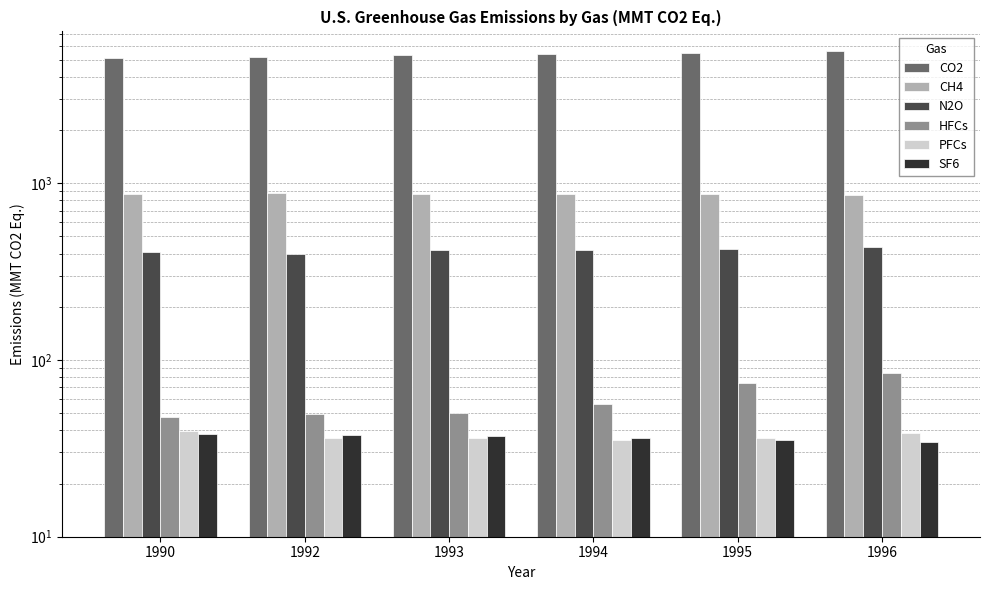

Which series has the largest range (max minus min)?

CO2